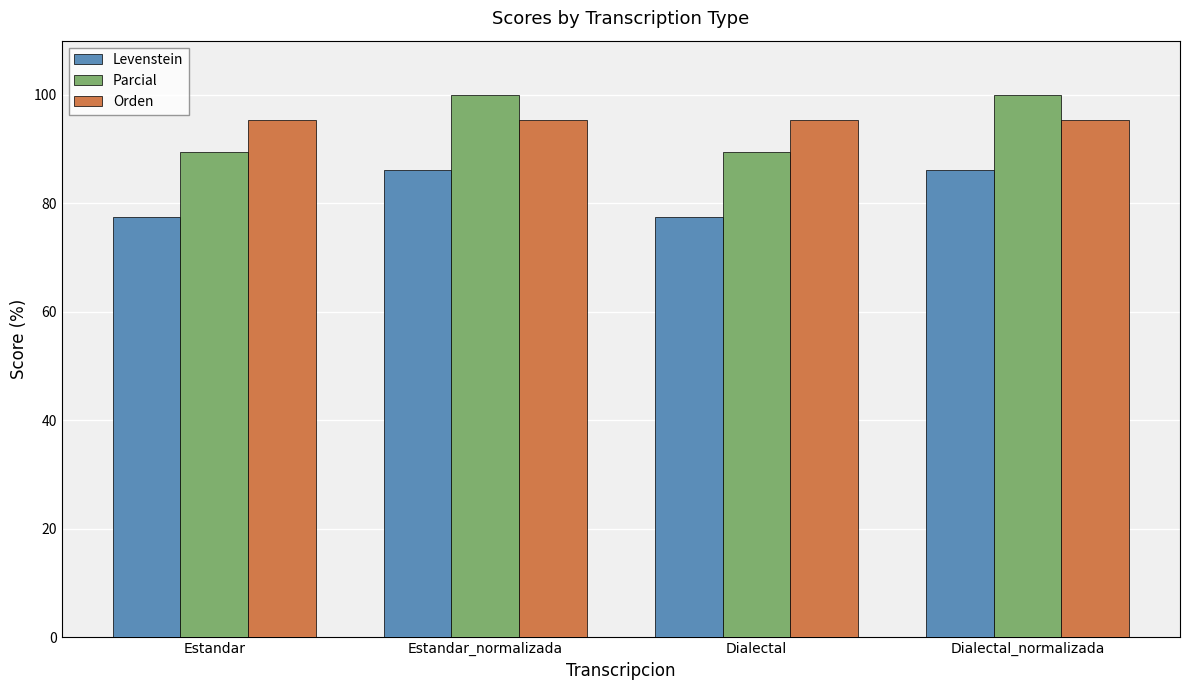

What is the label of the 1st bar from the right?

Dialectal_normalizada